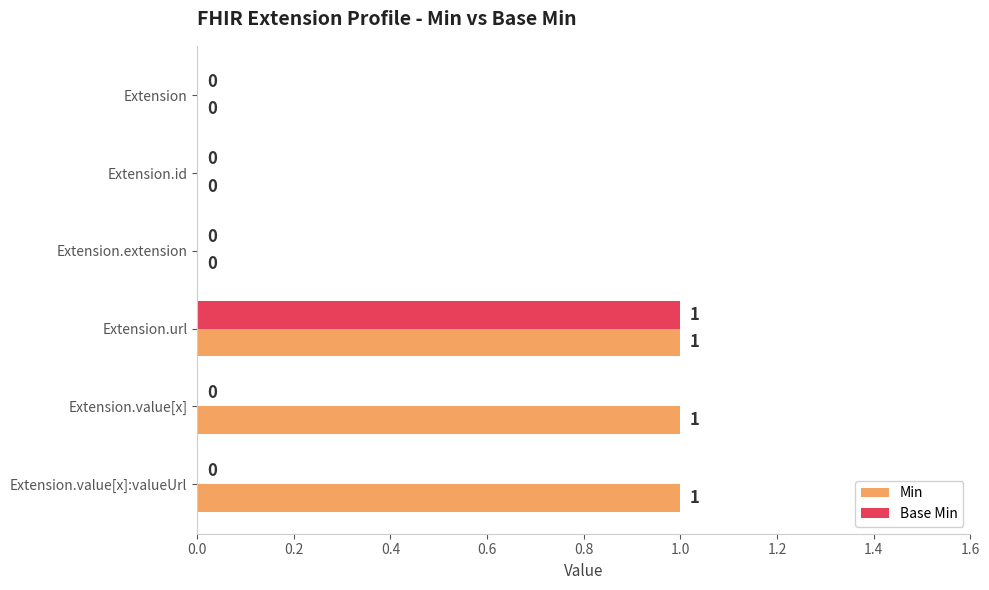

True or false: Base Min has a value of 0 at Extension.value[x]:valueUrl.

True